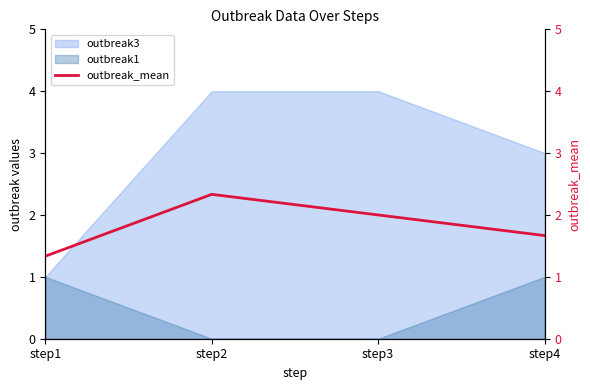

Count the number of categories in the chart.

4